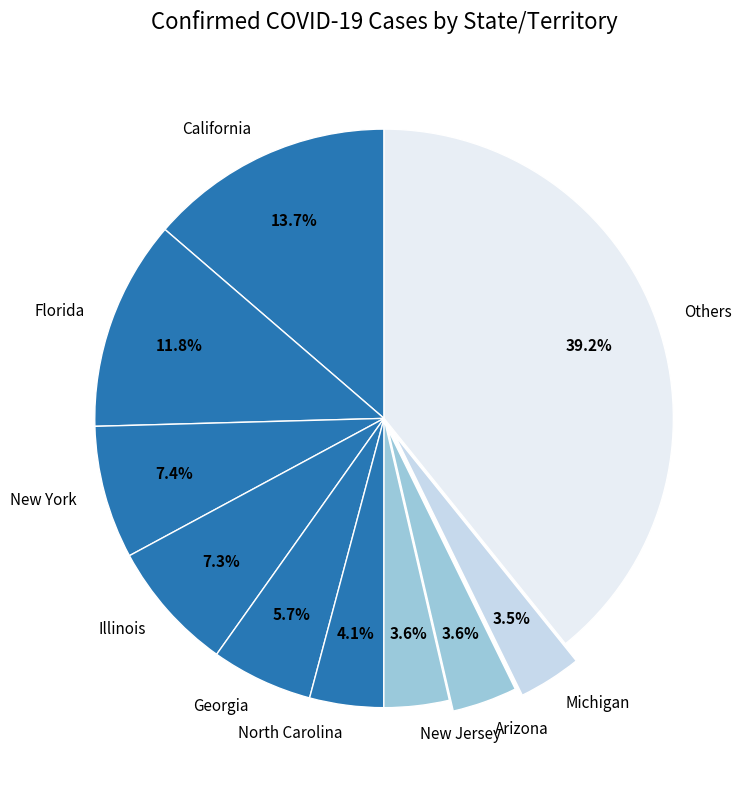

Between Arizona and New York, which is larger?

New York